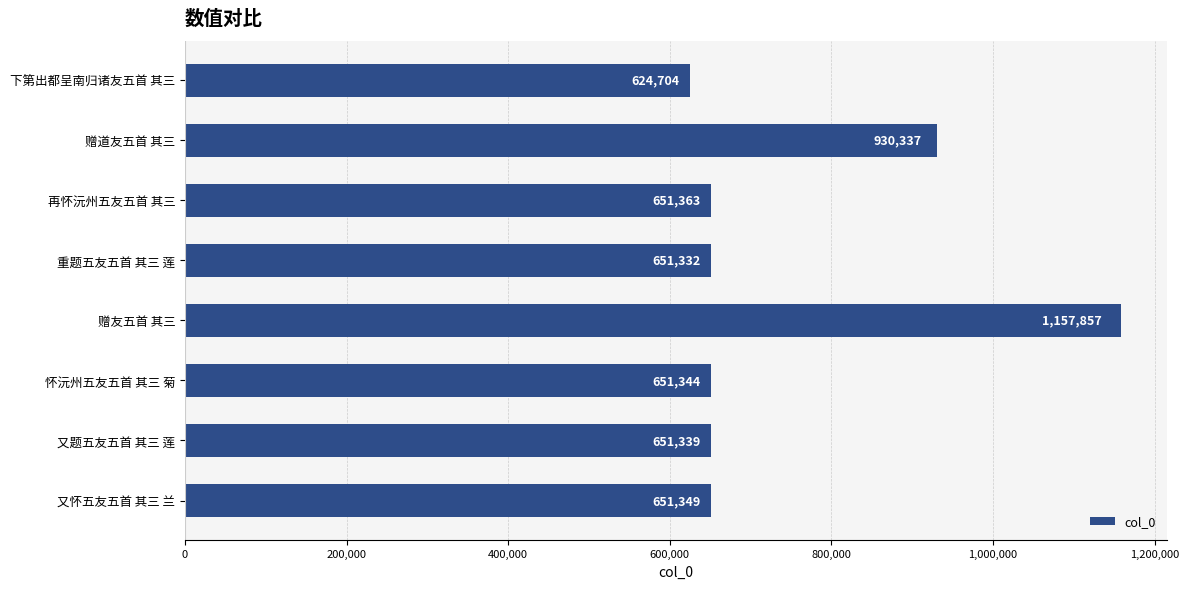

Where is the data nearest to the value 891280?

赠道友五首 其三